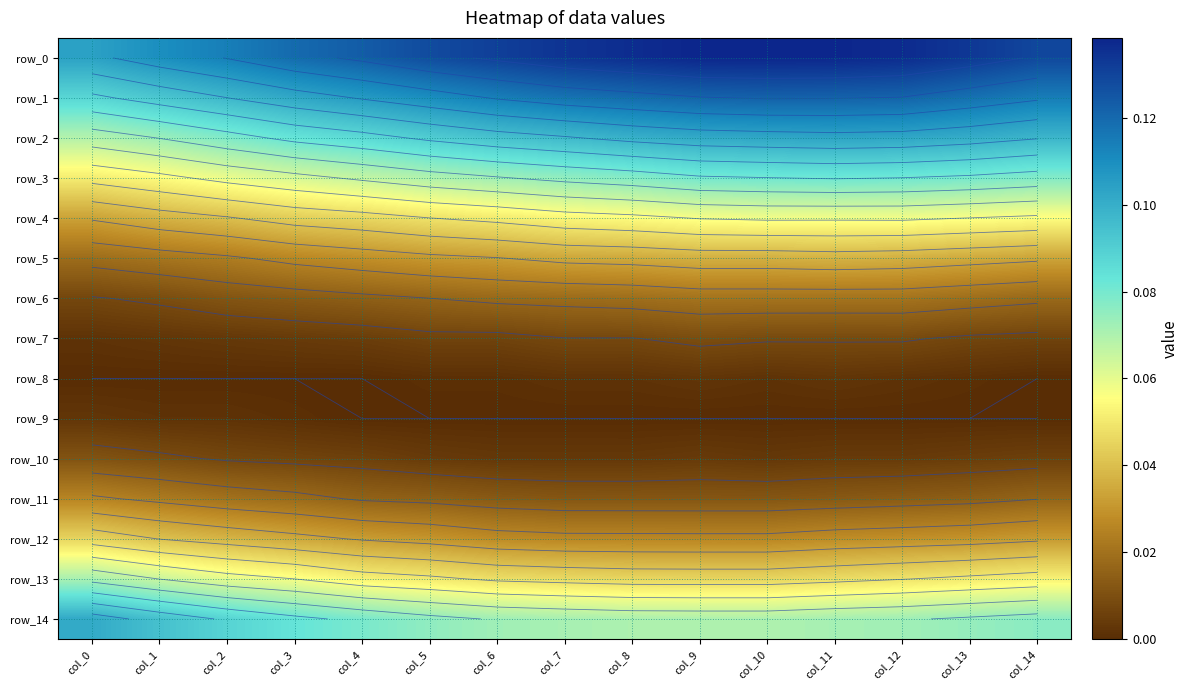

The value of row_12 at col_8 is 0.0. True or false?

False